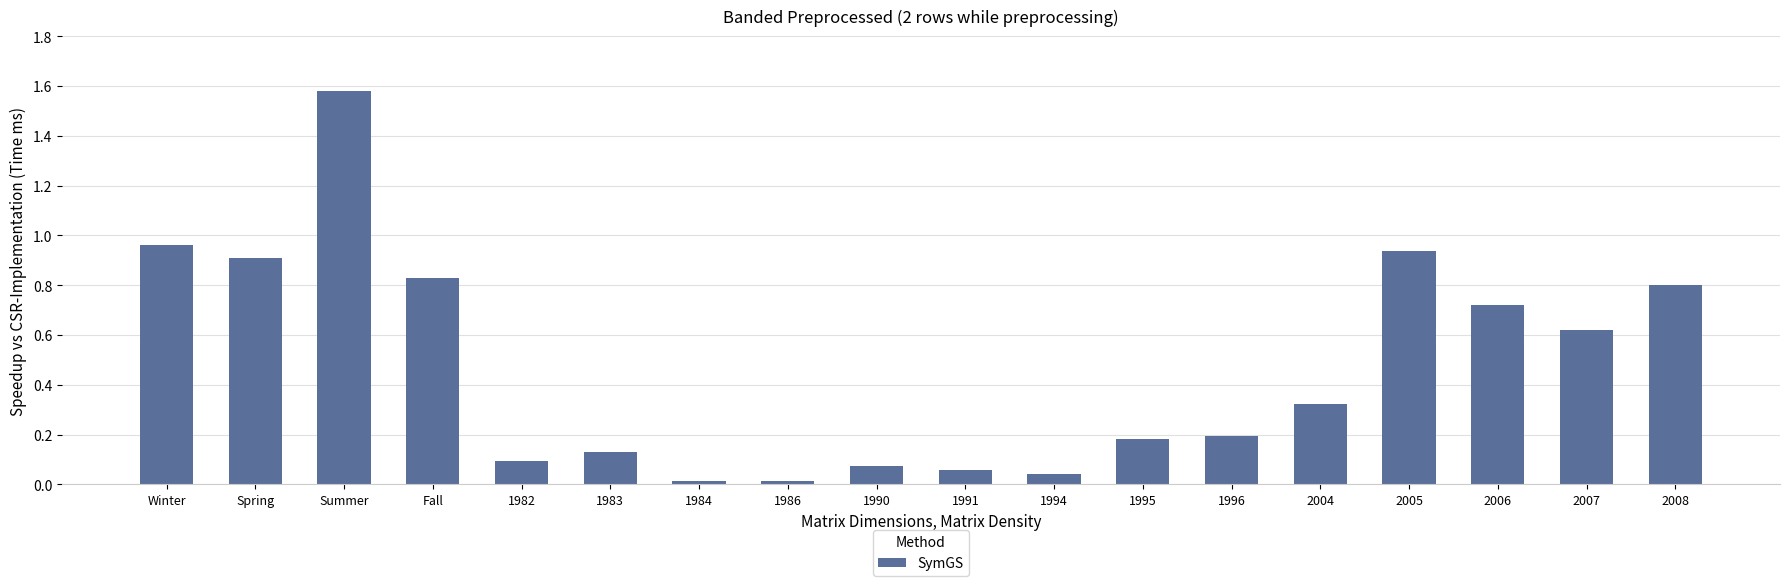

What is the label of the 13th bar from the right?

1983